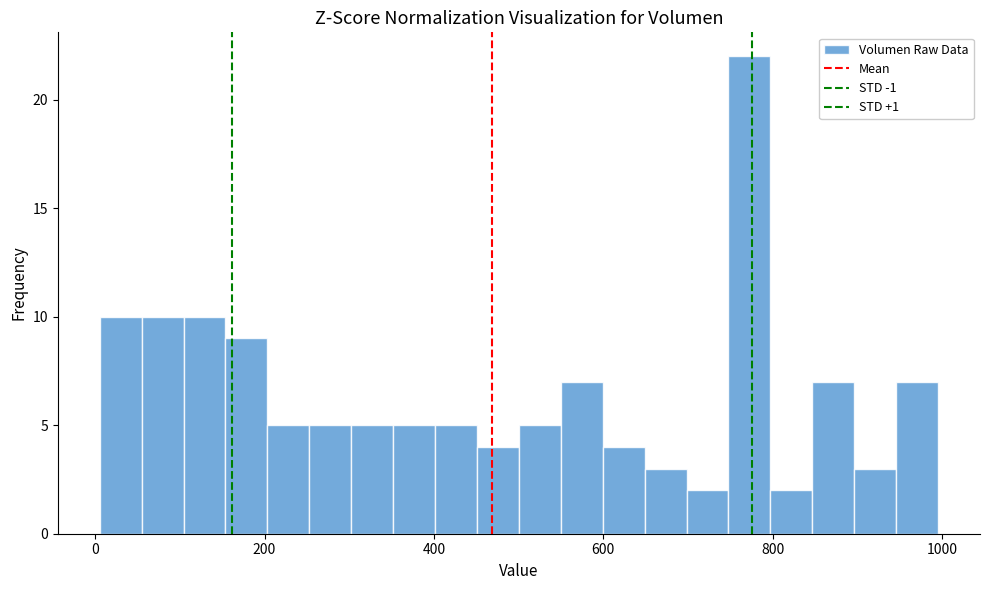

Read against the x-axis, roughly where is the centre of the tallest bar?

780